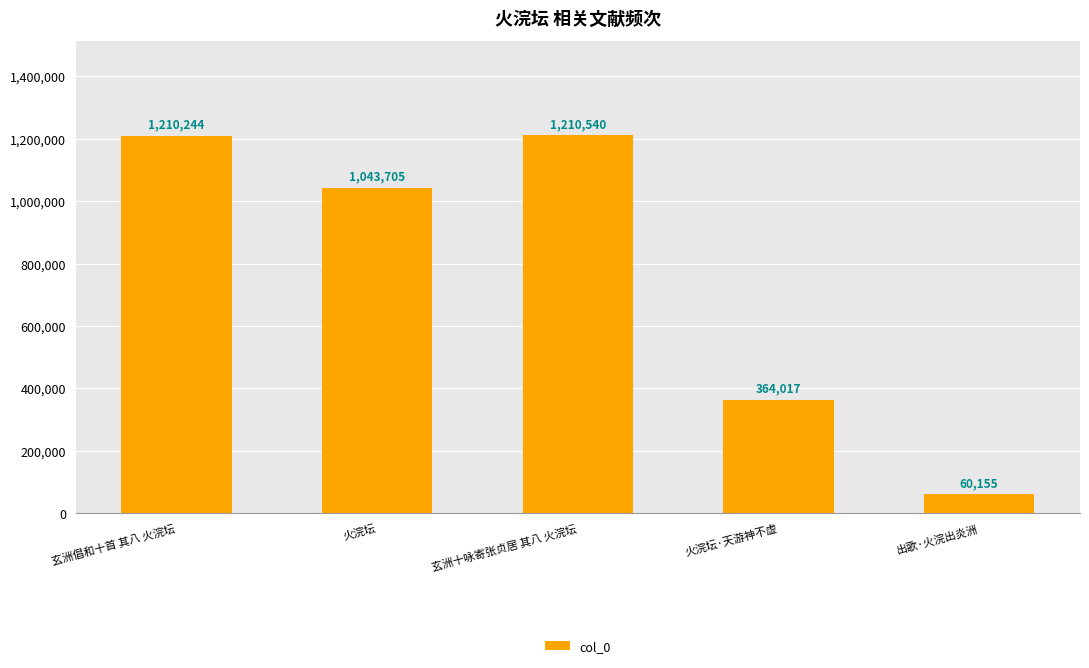

Is it true that the value at 玄洲倡和十首 其八 火浣坛 is 1857672?

False